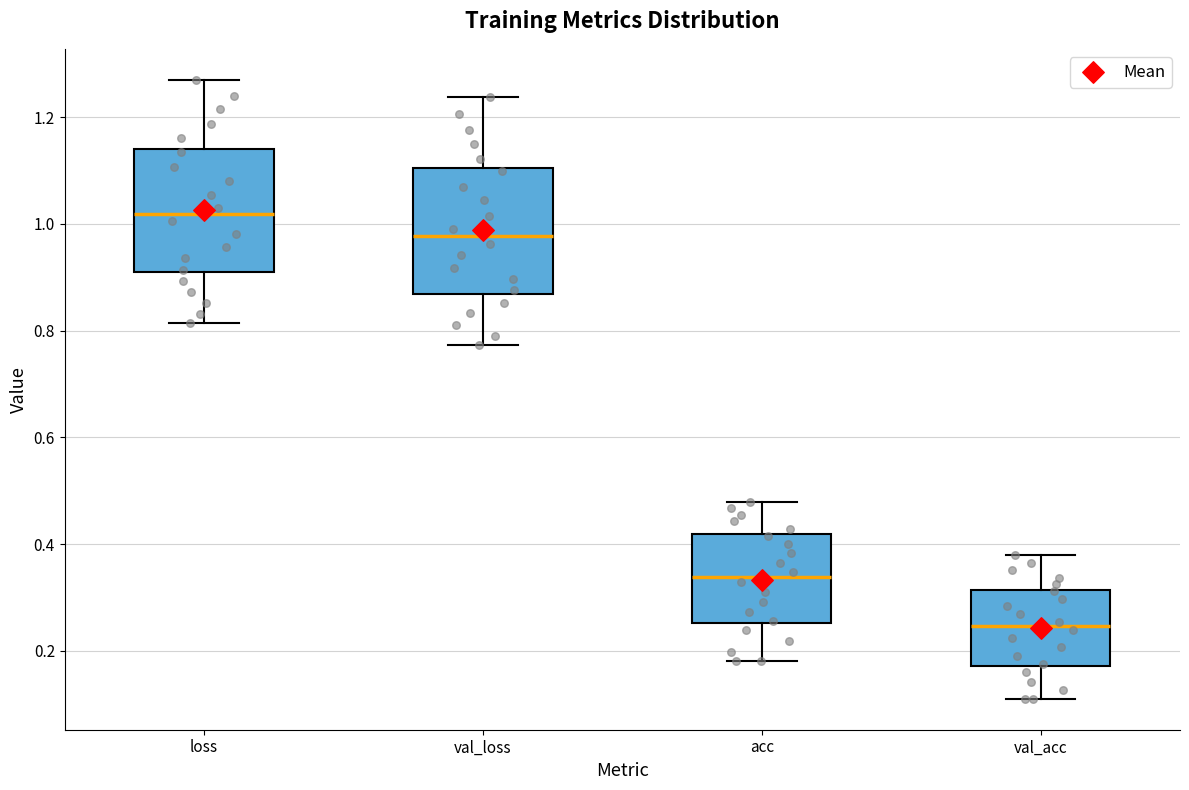

Which box has the lowest median line?

val_acc